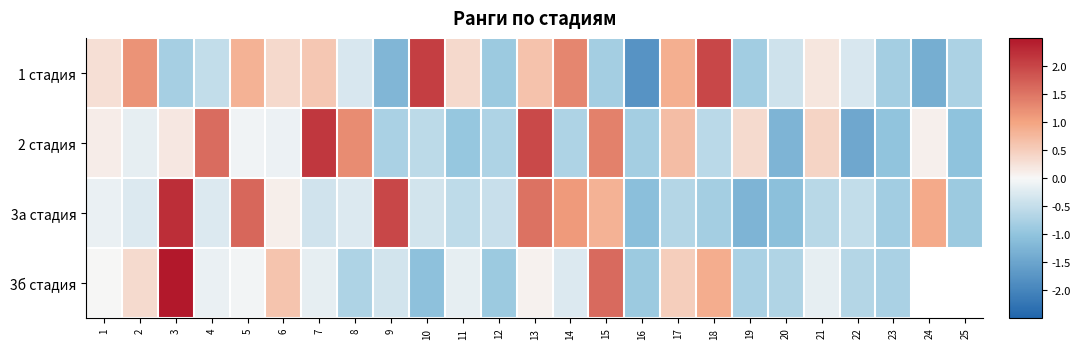

List the labels in order of 2 стадия value, smallest first.

22, 20, 25, 23, 11, 16, 9, 12, 14, 18, 10, 2, 6, 5, 24, 1, 3, 19, 21, 17, 8, 15, 4, 13, 7